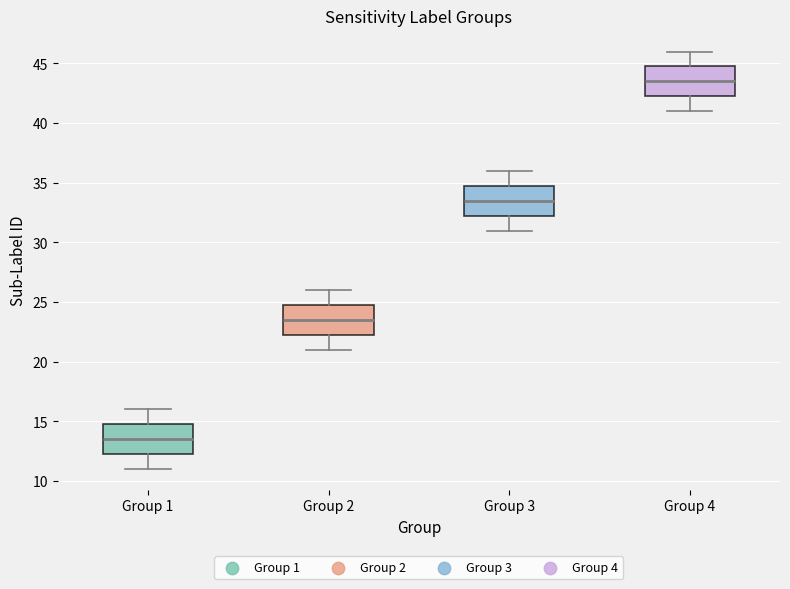

Where does the upper whisker of the box for Group 3 end on the y-axis? The values are not printed on the chart, so give them approximately, as read against the axis.

36.0